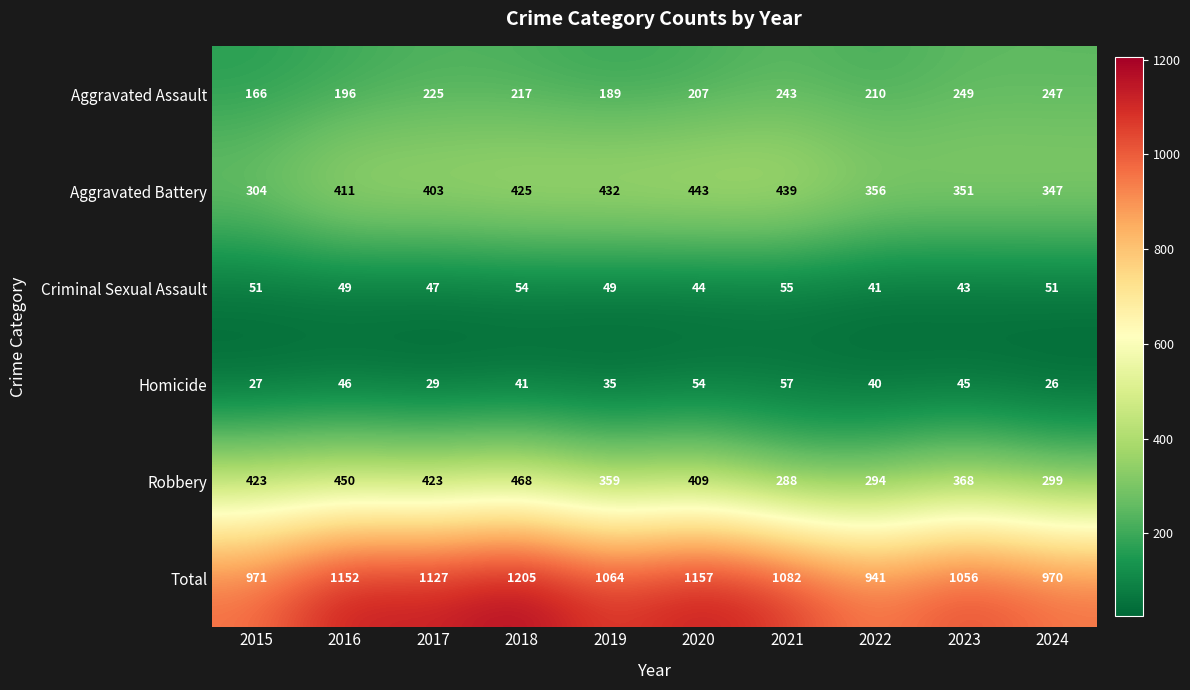

Which series has the largest range (max minus min)?

Total